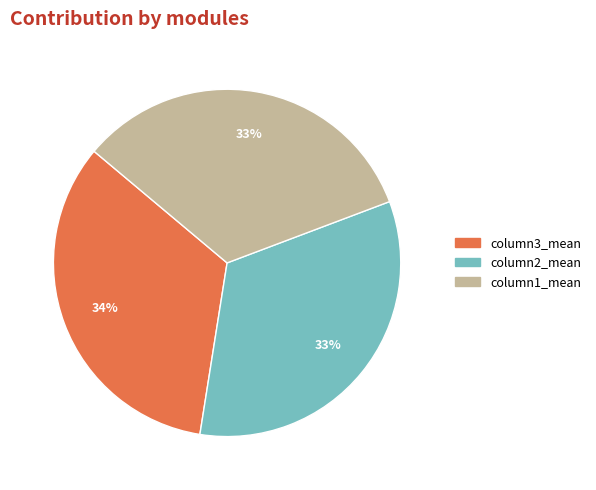

Count the number of slices in the pie.

3